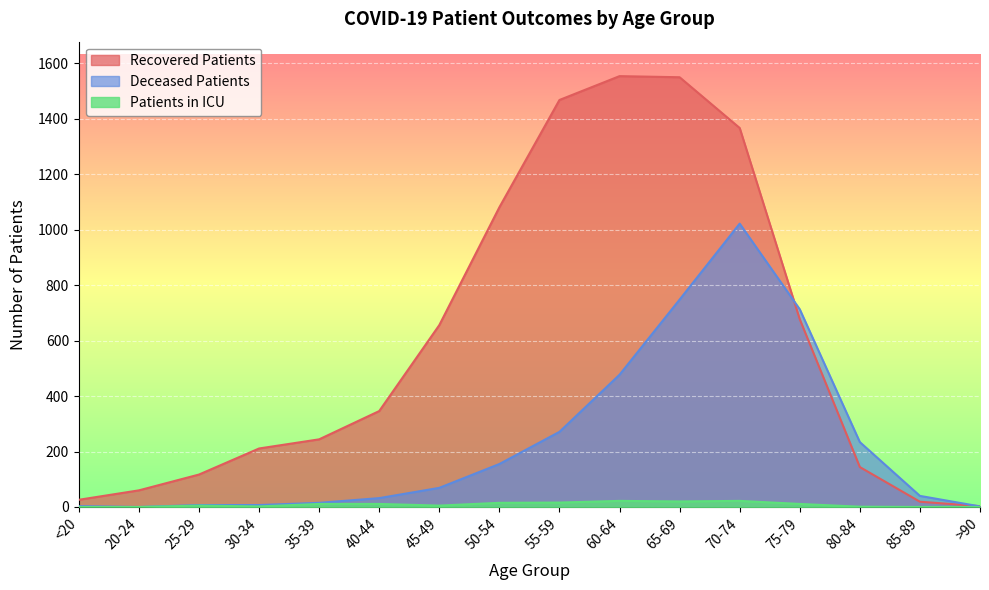

What are all the series names shown in the legend?

Recovered Patients, Deceased Patients, Patients in ICU